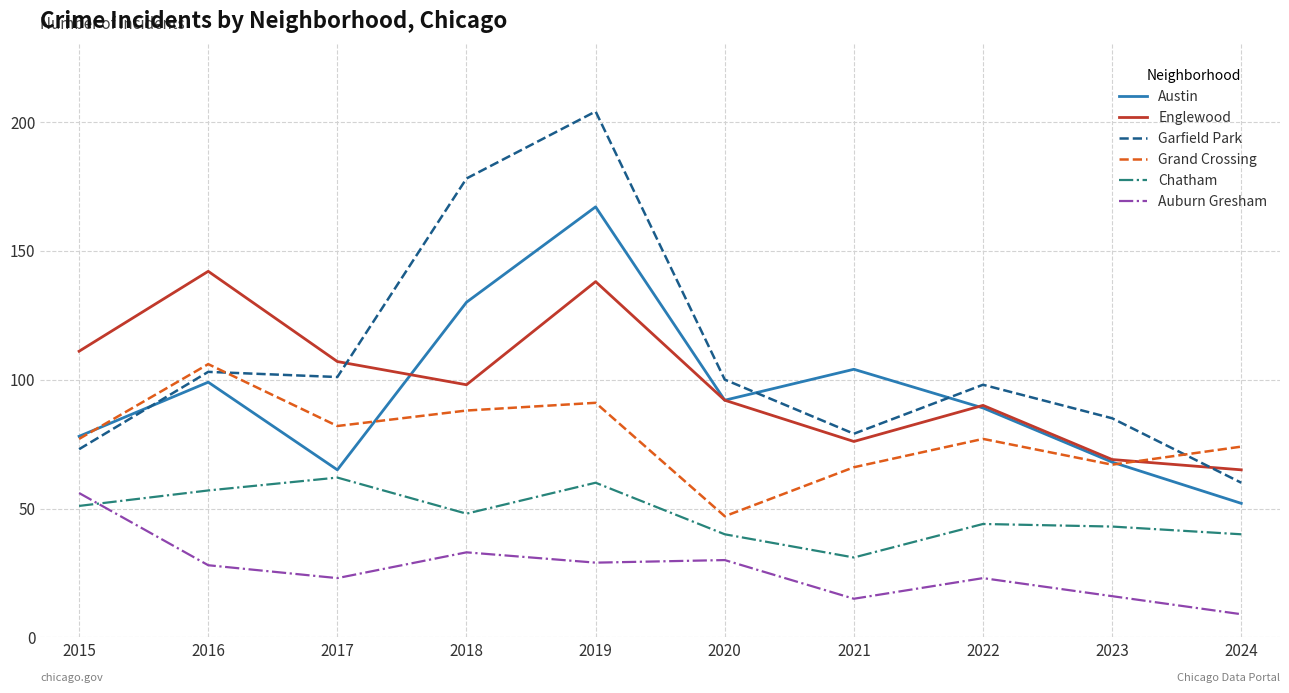

What is the difference between the Grand Crossing values at 2018 and 2017?

6